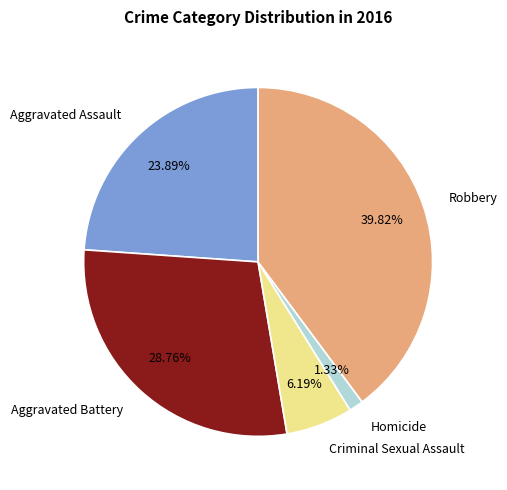

To the nearest percent, what portion does Criminal Sexual Assault represent?

6%